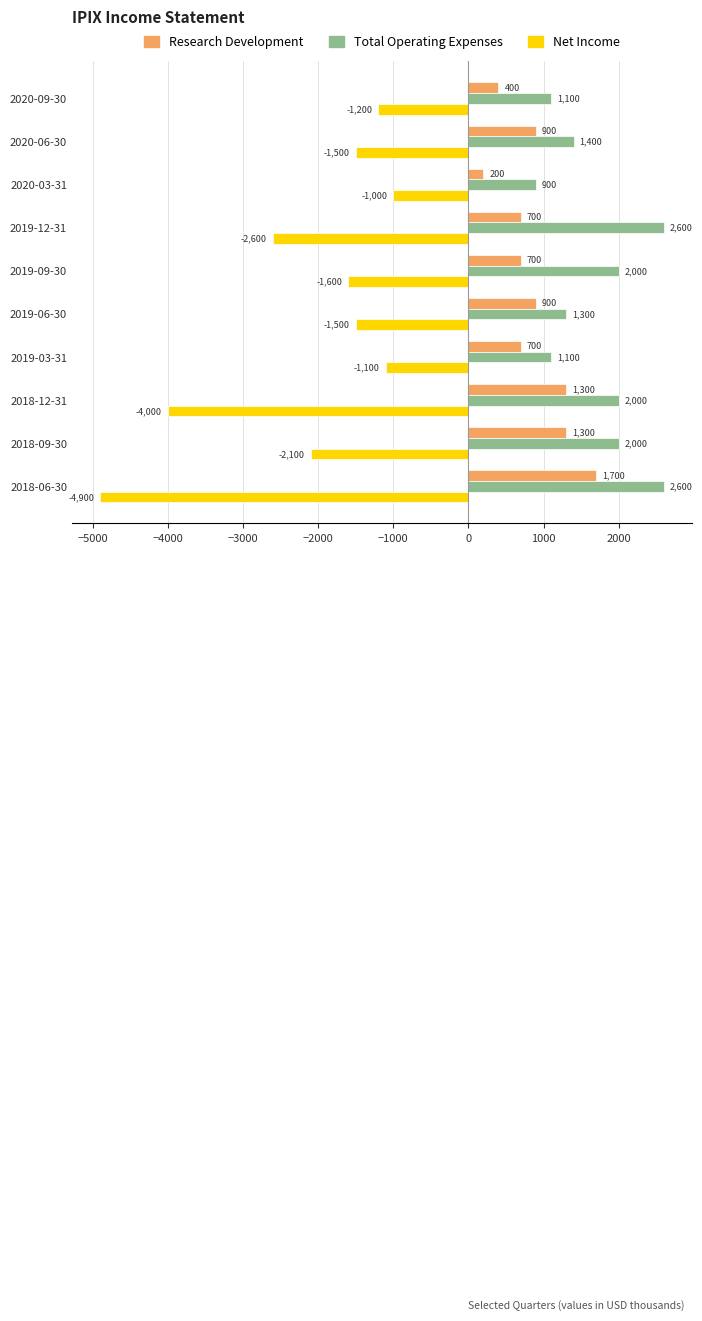

What is the sum of all Total Operating Expenses values?

17000